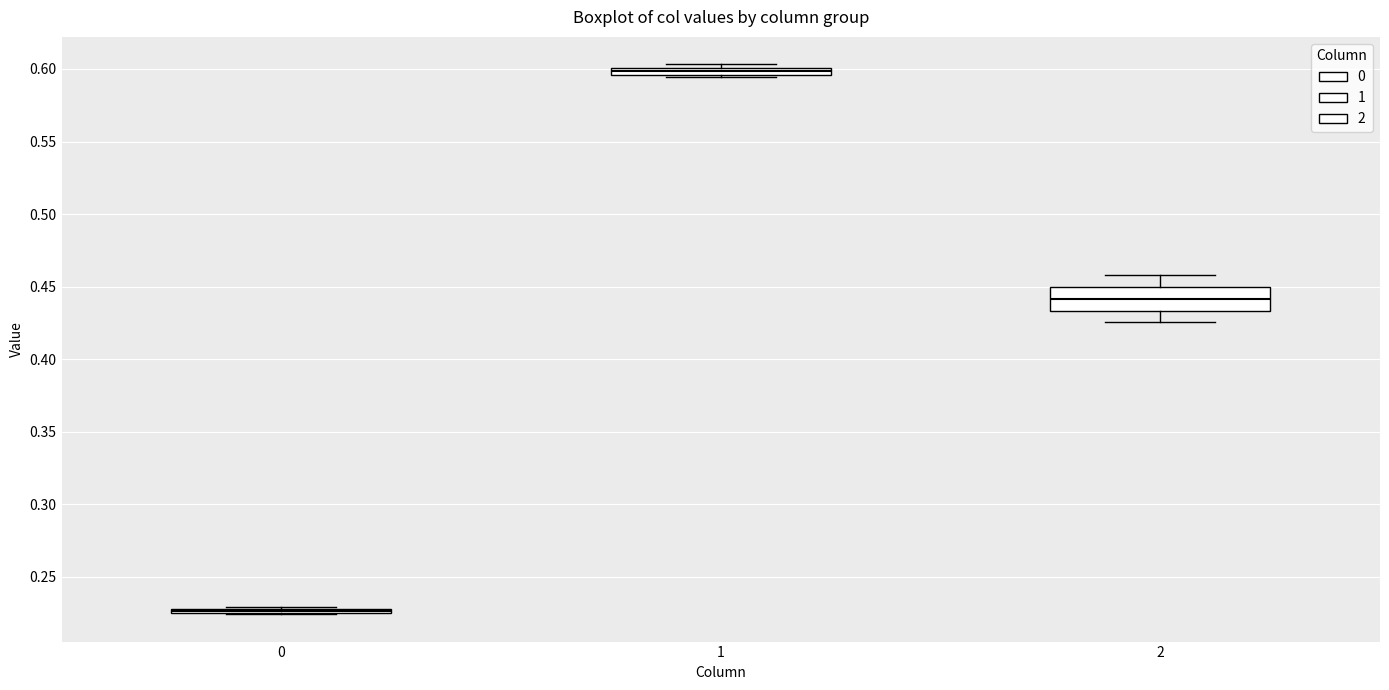

Where does the median line of the box at x = 2 sit on the y-axis? The values are not printed on the chart, so give them approximately, as read against the axis.

0.440